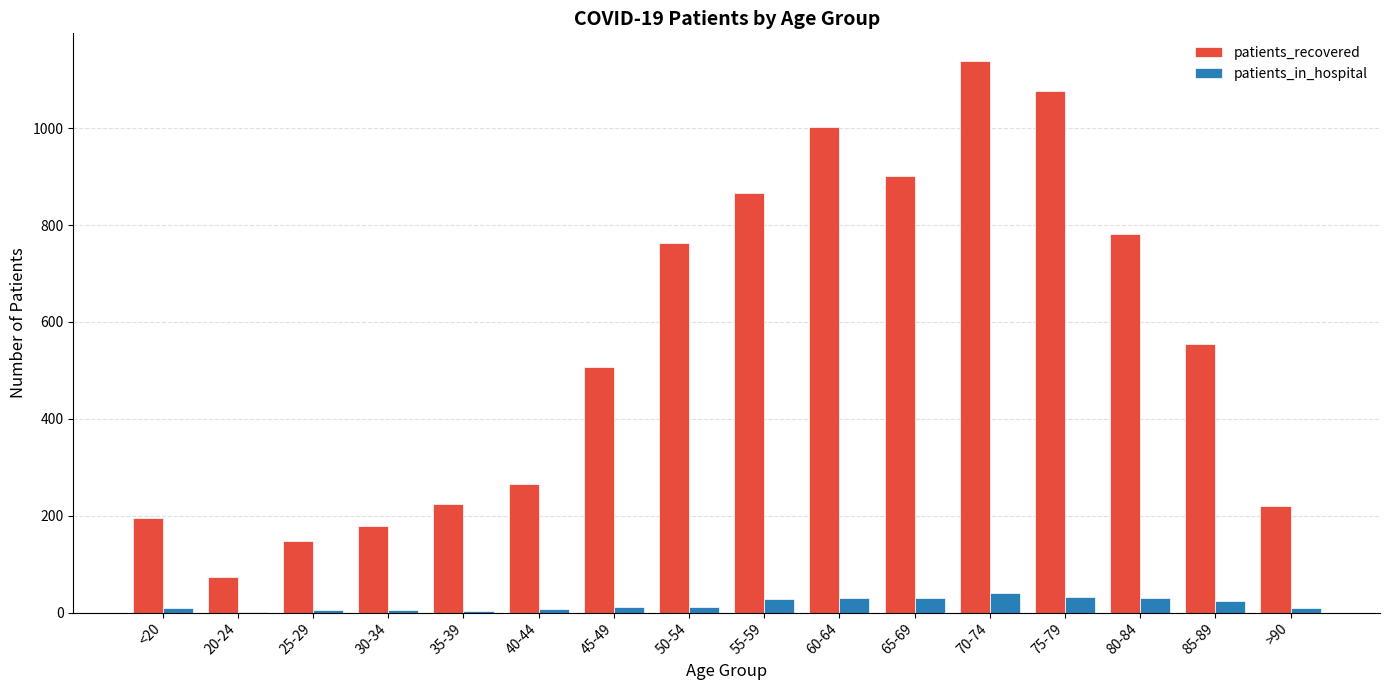

The patients_in_hospital series shows 5 at 25-29. True or false?

True